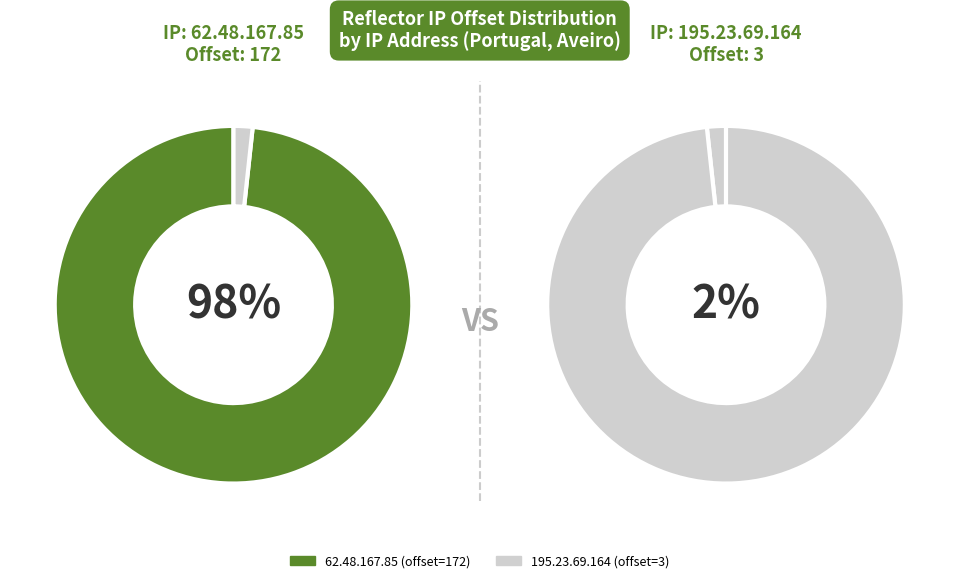

Count the number of slices in the pie.

2